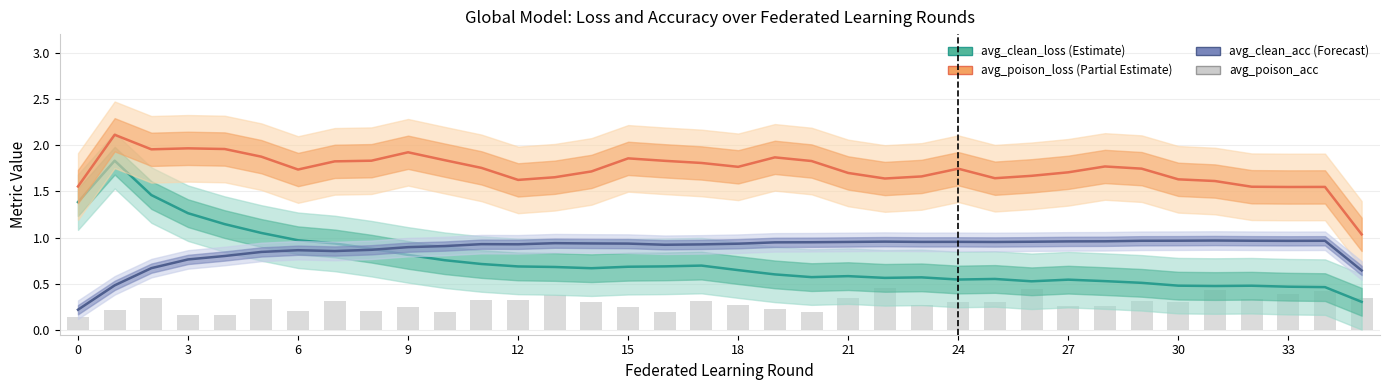

Which series changed the most between 21 and 13?

avg_clean_loss